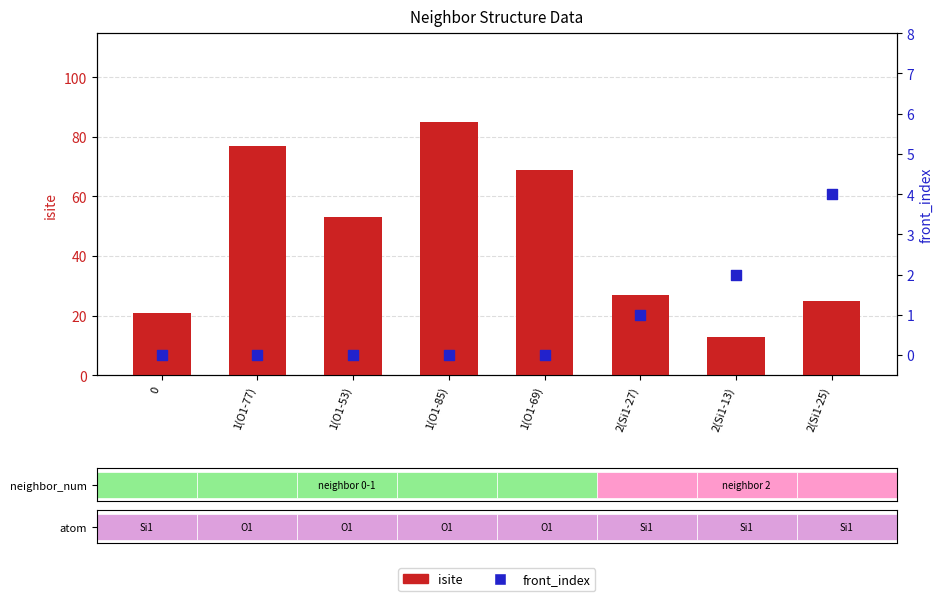

Which series contains the lowest Y value?

front_index